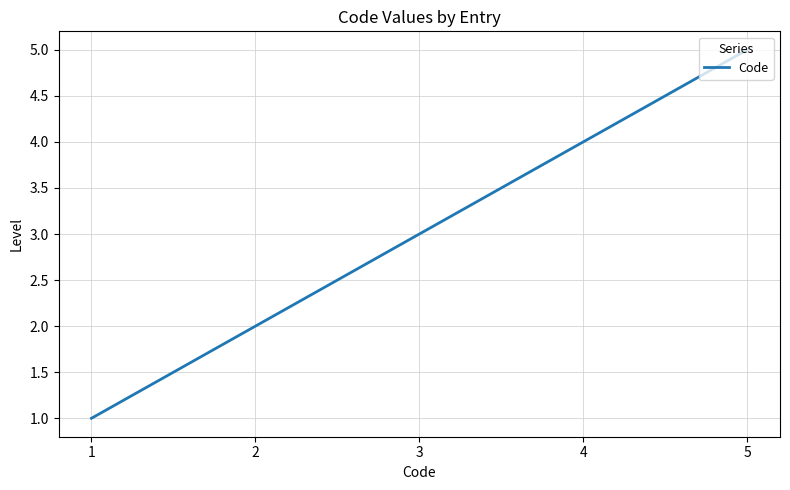

What is the ratio of the value at 5 to the value at 2?

2.5